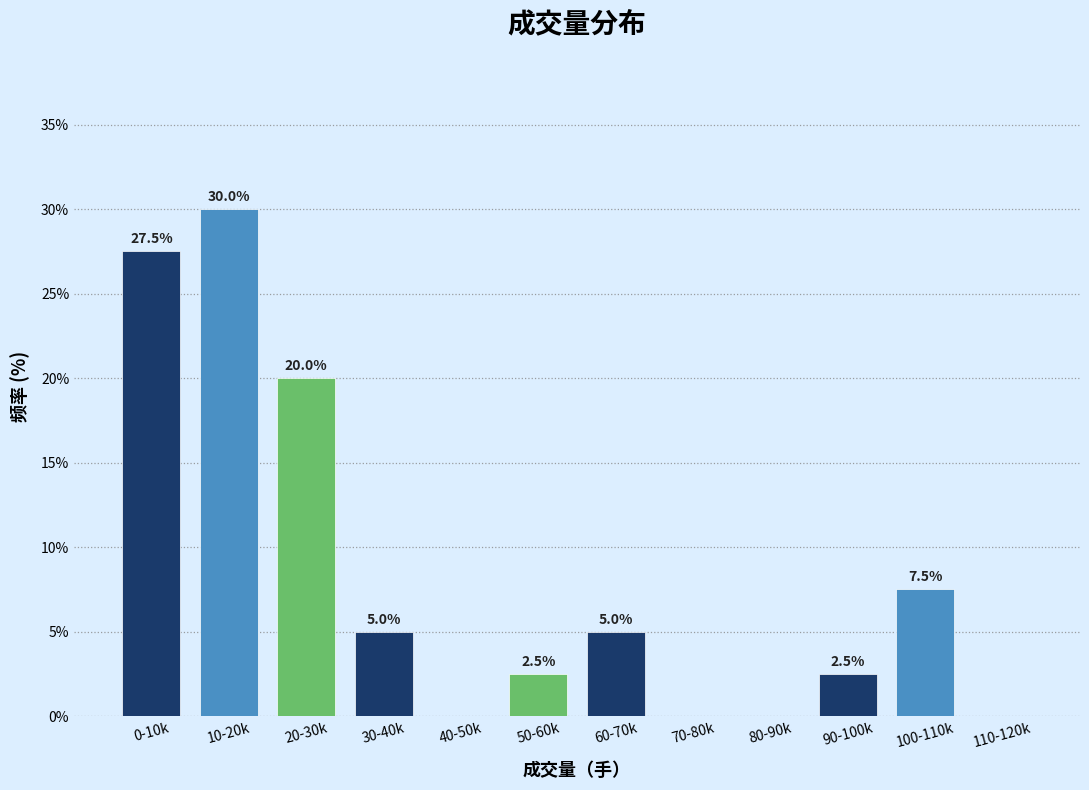

Reading right to left, list all the values displayed in this chart.

110-120k=0.0	100-110k=7.5	90-100k=2.5	80-90k=0.0	70-80k=0.0	60-70k=5.0	50-60k=2.5	40-50k=0.0	30-40k=5.0	20-30k=20.0	10-20k=30.0	0-10k=27.5